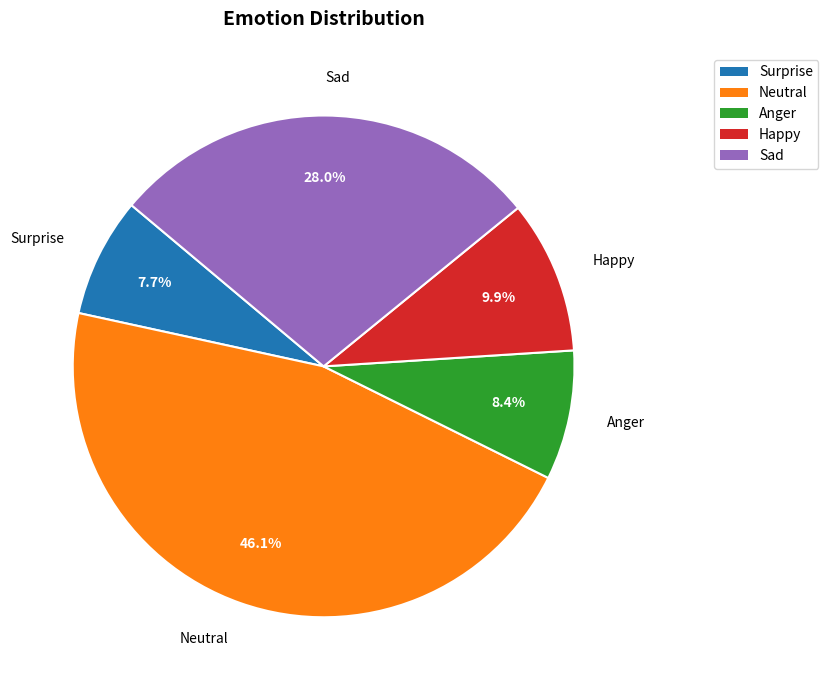

Which category has the biggest portion of the pie?

Neutral